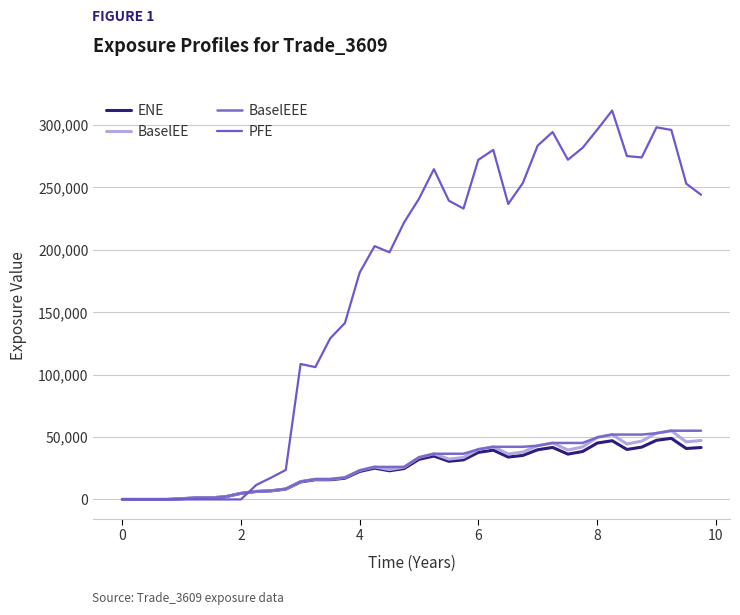

Which series has the largest total across all categories?

PFE